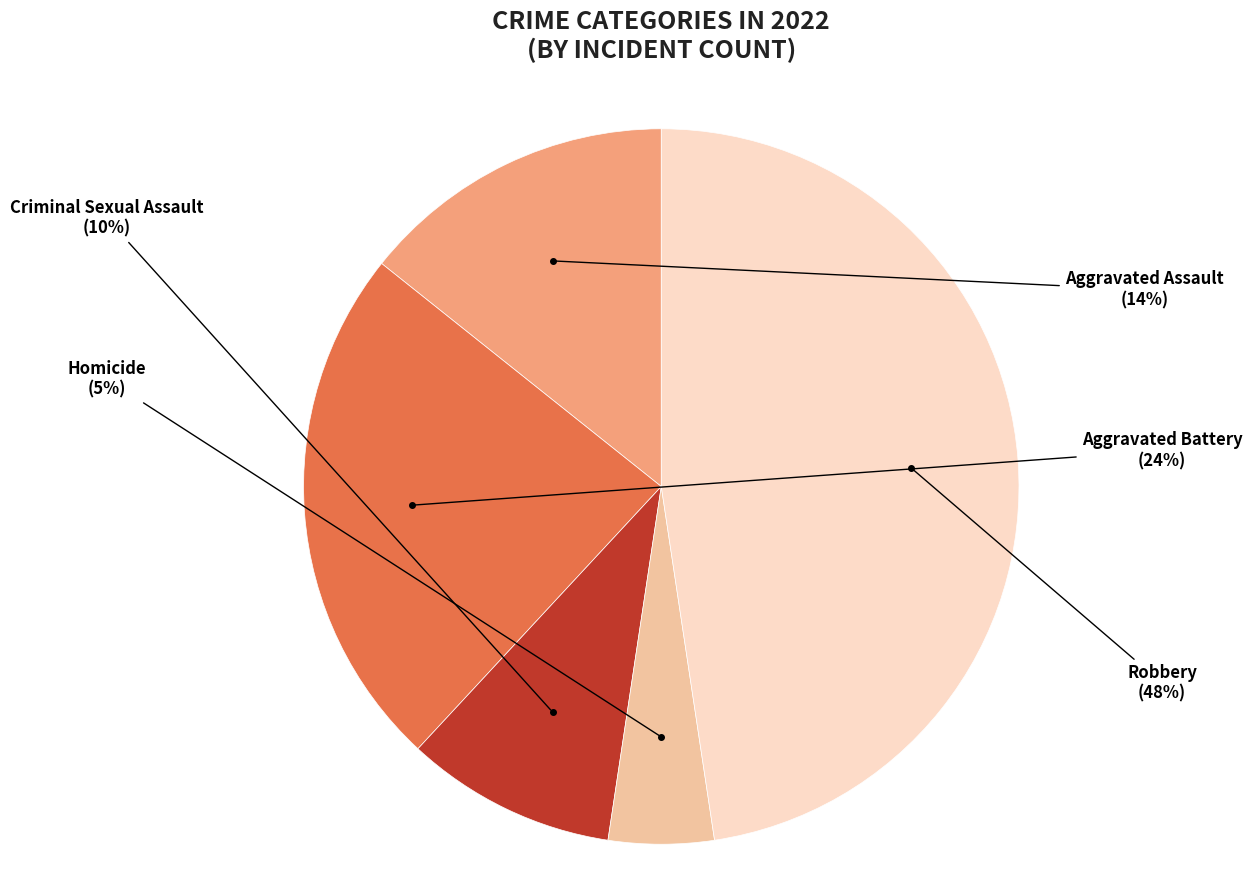

What is the smallest slice in the pie chart?

Homicide